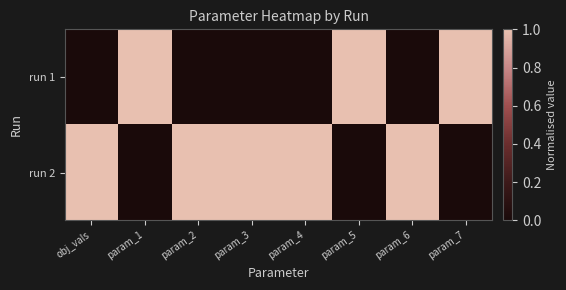

Count the number of data series in this chart.

2